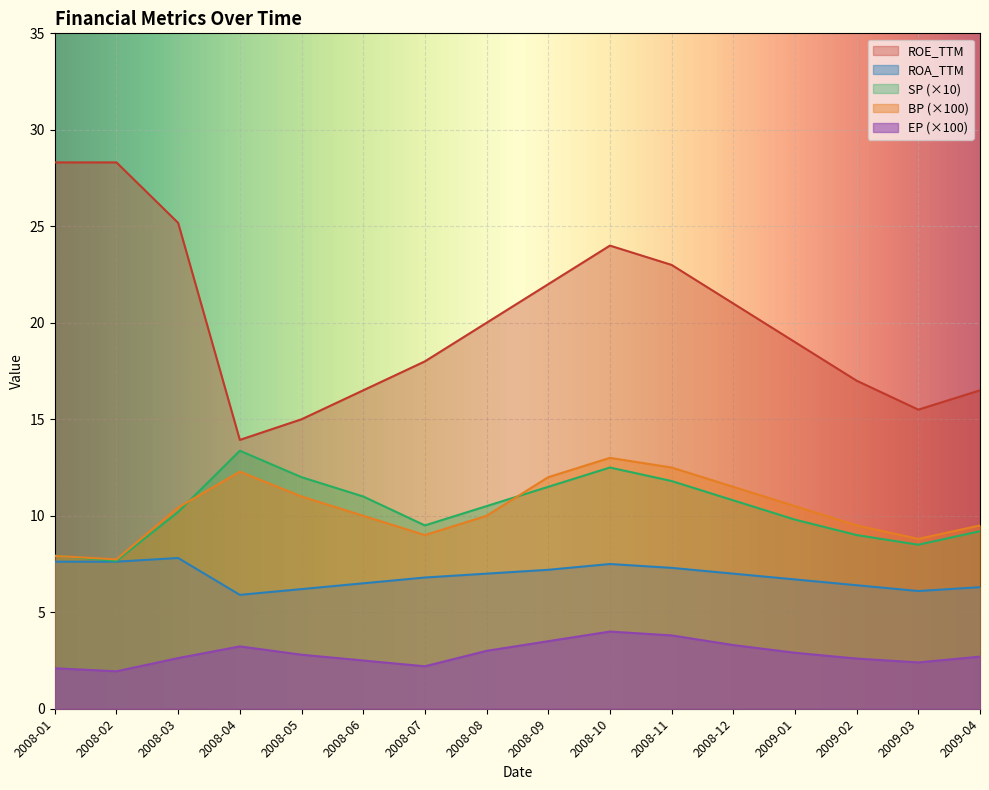

What is the average value of the BP series?

10.4